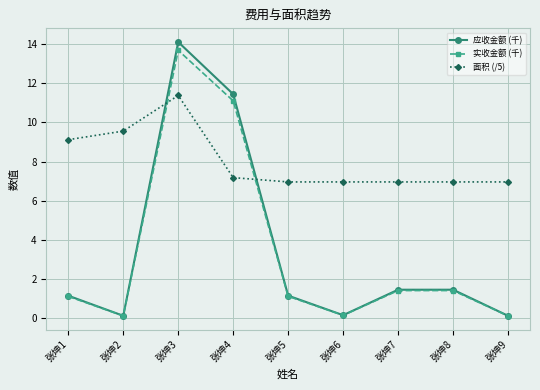

Reading left to right, what are all the values shown in this chart?

应收金额 (千): 张坤1=1.1	张坤2=0.1	张坤3=14.1	张坤4=11.4	张坤5=1.1	张坤6=0.1	张坤7=1.4	张坤8=1.4	张坤9=0.1
实收金额 (千): 张坤1=1.1	张坤2=0.1	张坤3=13.7	张坤4=11.1	张坤5=1.1	张坤6=0.1	张坤7=1.4	张坤8=1.4	张坤9=0.1
面积 (/5): 张坤1=9.1	张坤2=9.6	张坤3=11.4	张坤4=7.2	张坤5=7.0	张坤6=7.0	张坤7=7.0	张坤8=7.0	张坤9=7.0